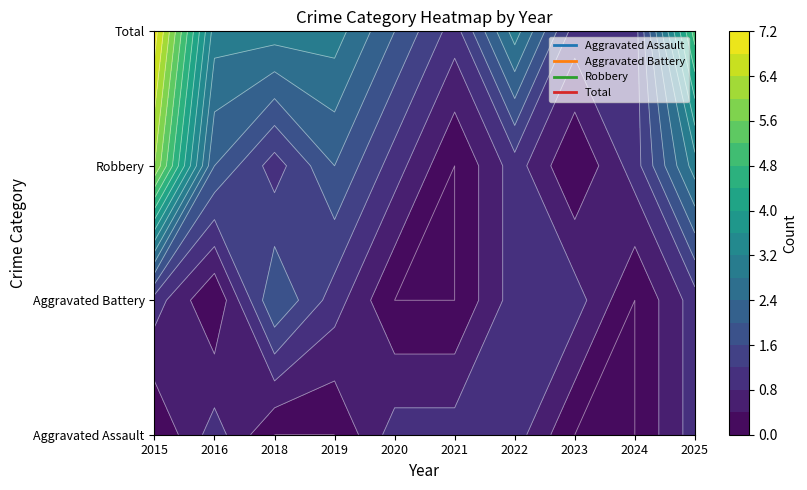

What value does the Robbery series have at 2025?

3